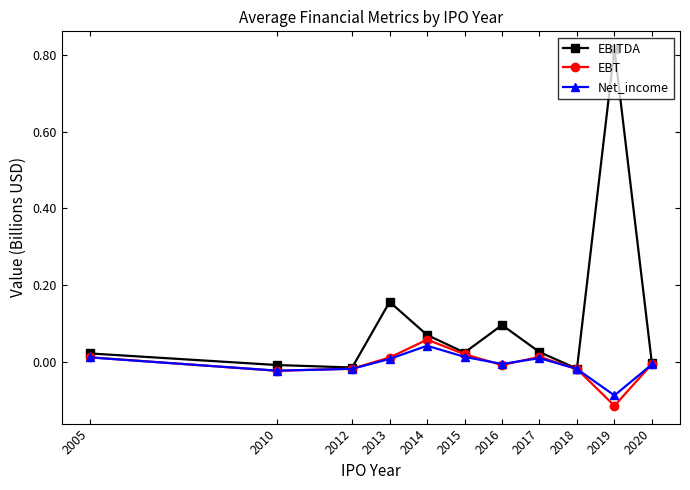

At which category is the sum across all series the highest?

2019